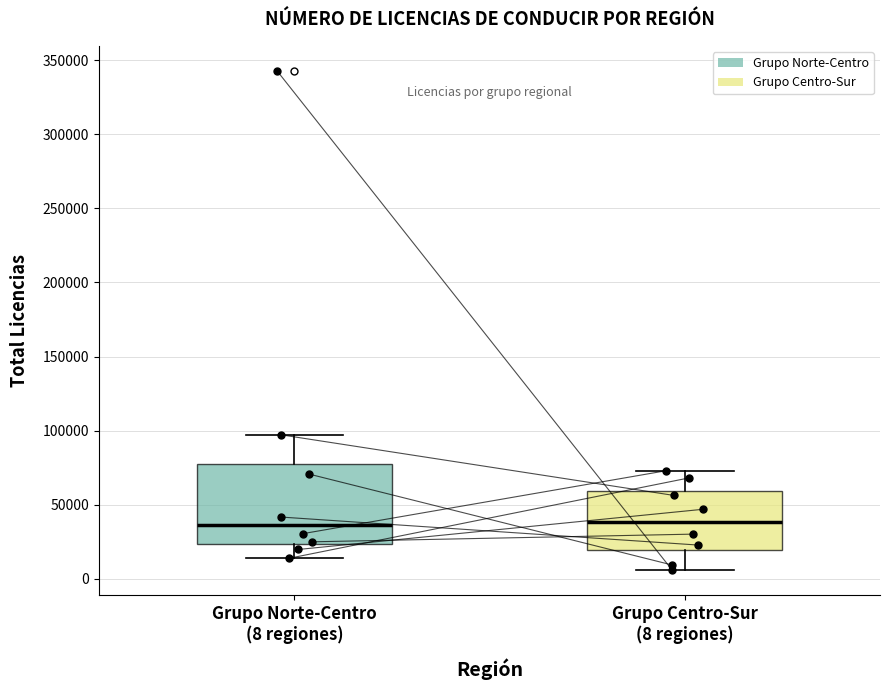

Comparing the boxes themselves (not the whiskers), which one is the tallest?

Grupo Norte-Centro (8 regiones)